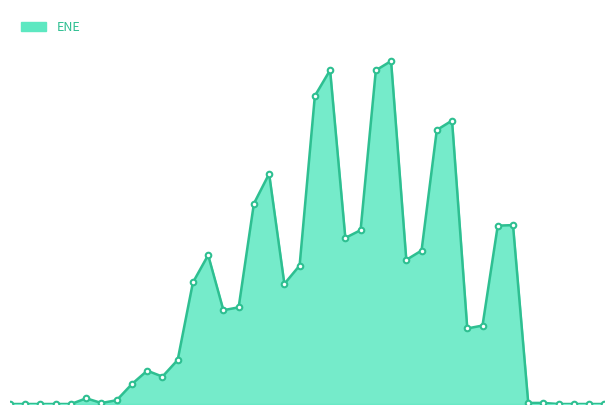

Rank the categories by value from highest to lowest.

2022-10-03, 2021-10-04, 2022-07-05, 2021-07-06, 2023-10-03, 2023-07-03, 2020-10-05, 2020-07-06, 2024-10-03, 2024-07-03, 2022-04-04, 2022-01-04, 2023-04-03, 2019-10-03, 2023-01-03, 2021-04-06, 2019-07-03, 2021-01-04, 2020-04-03, 2020-01-03, 2024-04-03, 2024-01-03, 2019-04-03, 2018-10-03, 2019-01-03, 2018-07-03, 2017-10-03, 2018-04-03, 2025-04-03, 2025-01-03, 2018-01-03, 2016-07-03, 2016-10-03, 2017-01-03, 2017-04-03, 2017-07-03, 2025-07-03, 2025-10-03, 2026-01-05, 2026-04-07